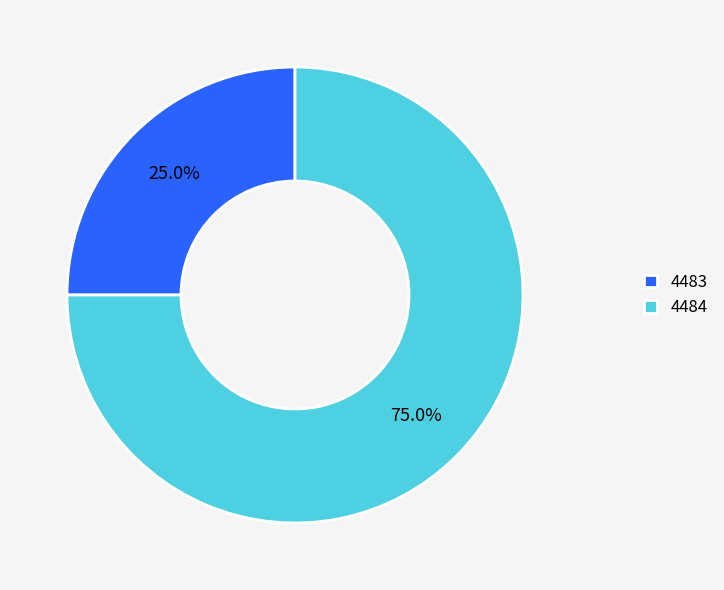

Approximately how many times larger is the value at 4483 compared to 4484?

0.3